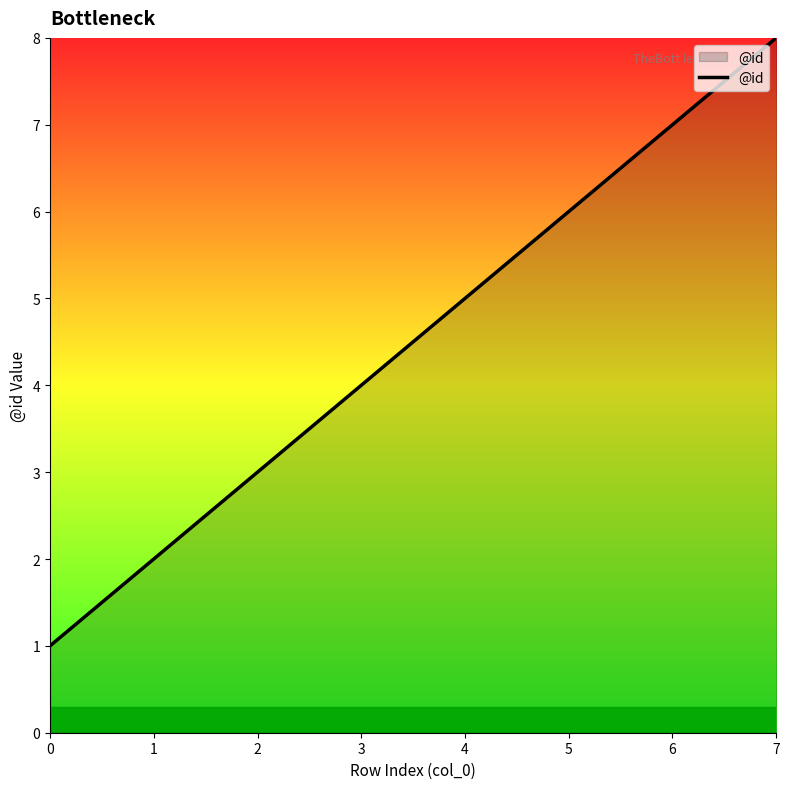

The chart shows a value of 4 at 3. True or false?

True